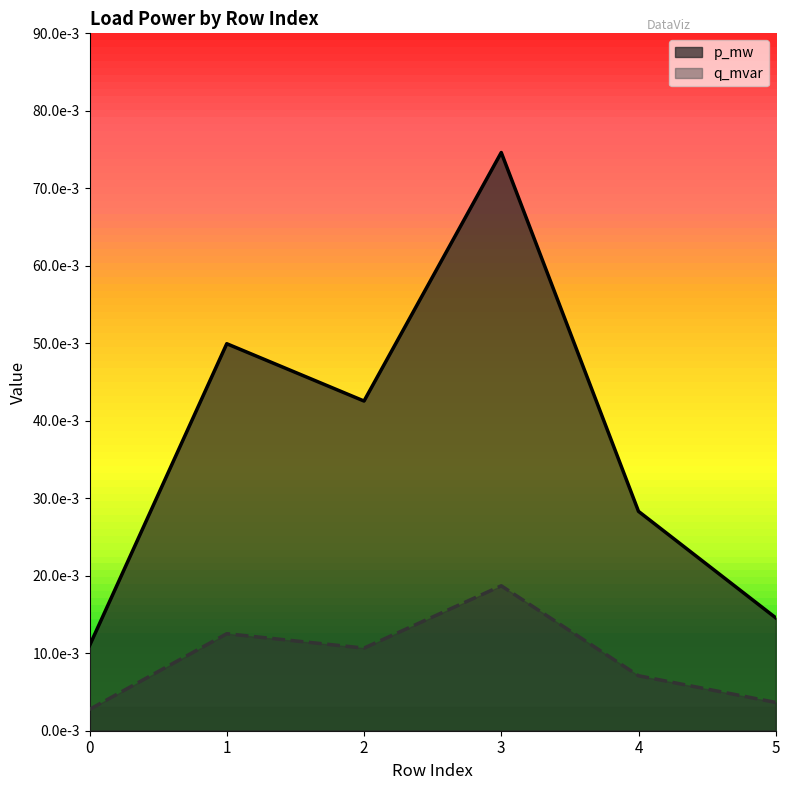

Which series has the largest total across all categories?

p_mw